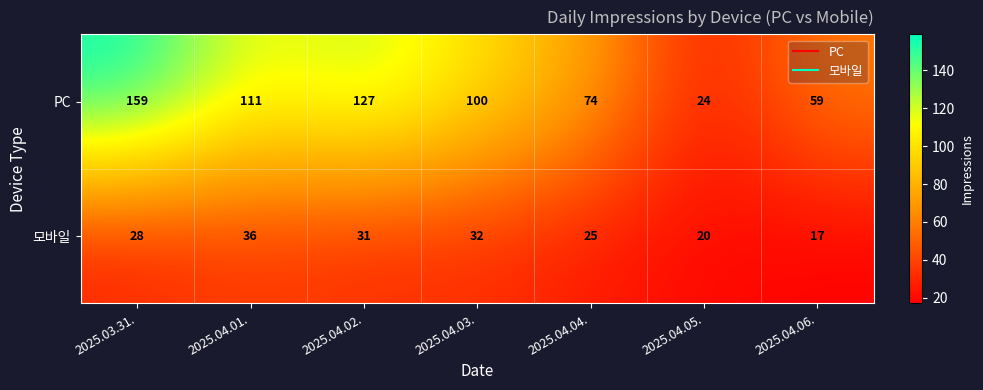

Which series has the widest spread of values?

PC